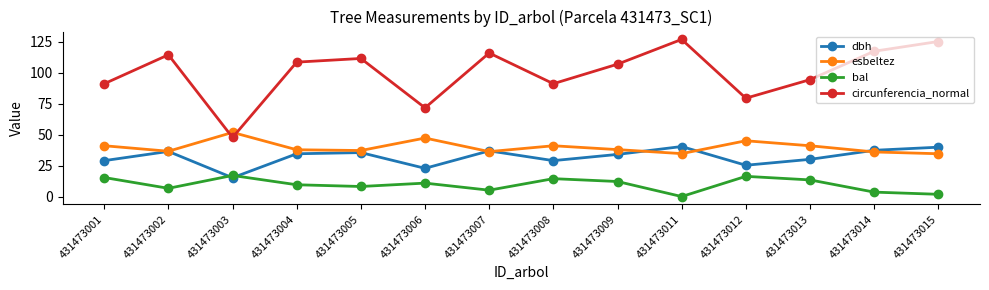

What is the difference between the maximum and second lowest values in the bal series?

15.2